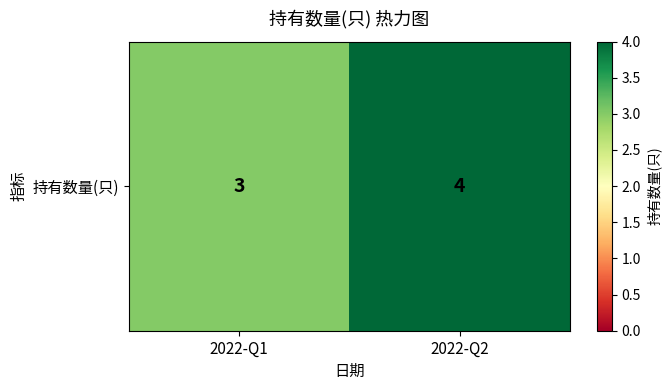

Reading right to left, what are all the values shown in this chart?

4	3